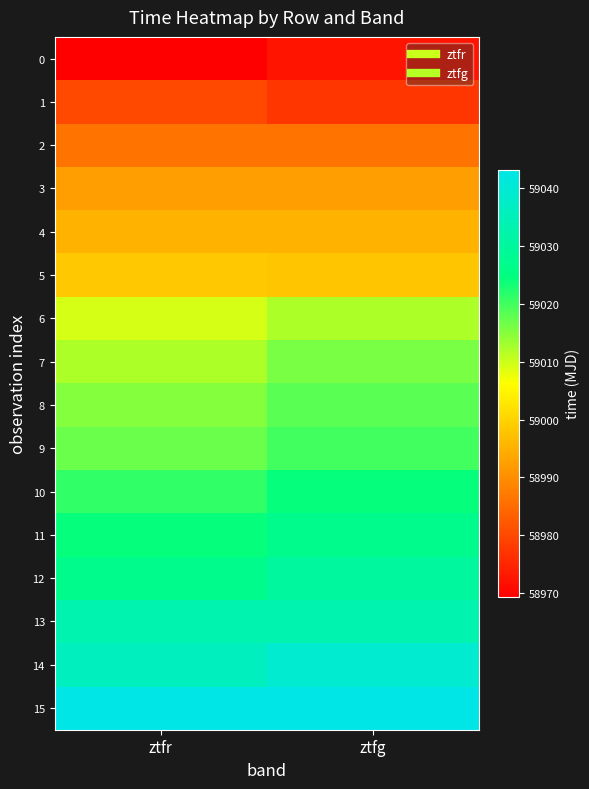

List the series in order of their peak value, lowest first.

0, 1, 2, 3, 4, 5, 6, 7, 8, 9, 10, 11, 12, 13, 14, 15